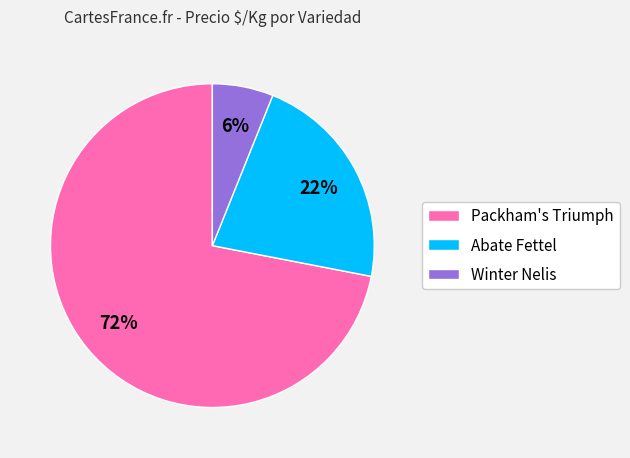

To the nearest percent, what percentage of the pie is Packham's Triumph?

72%